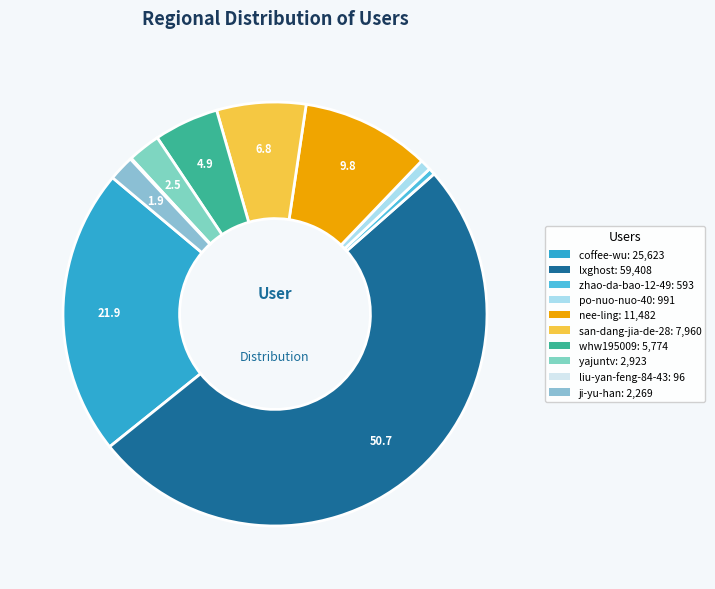

What is the smallest slice in the pie chart?

liu-yan-feng-84-43